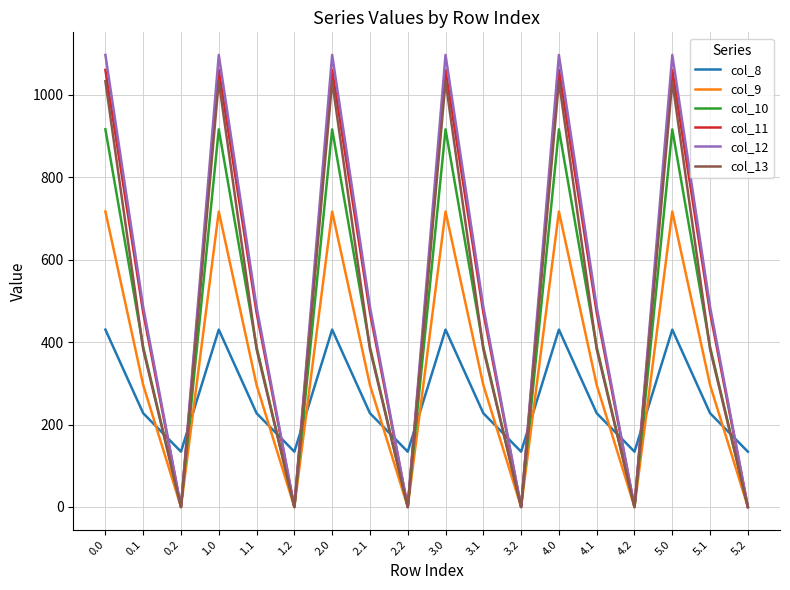

What are all the series names shown in the legend?

col_8, col_9, col_10, col_11, col_12, col_13